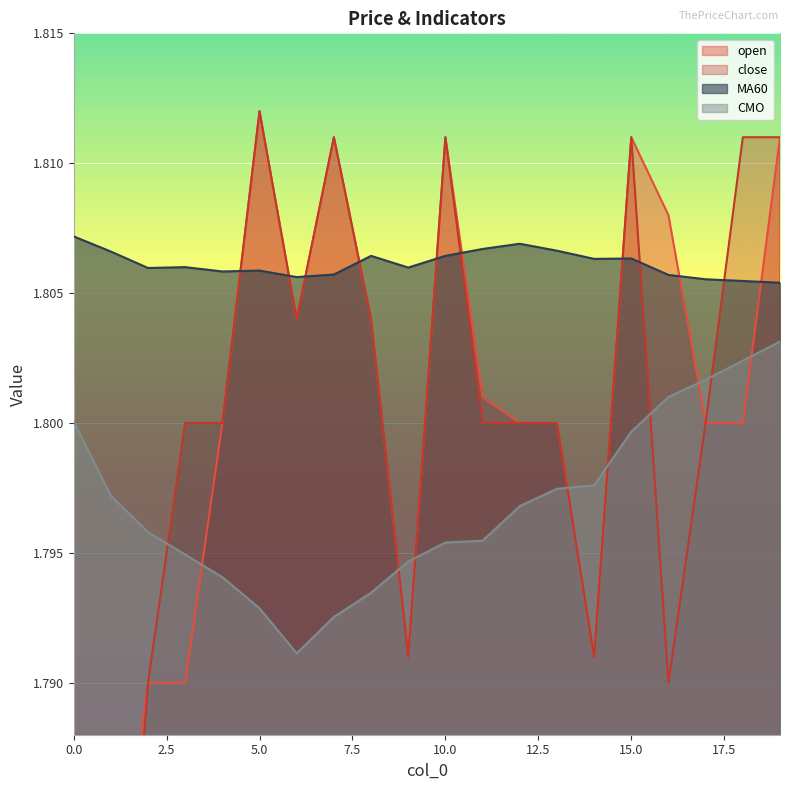

The value of MA60 at 0.0 is 1.0. True or false?

False